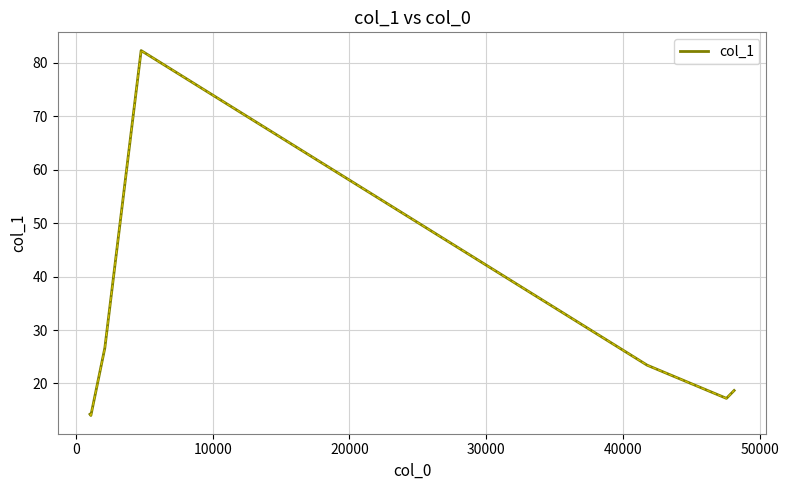

How many interior local peaks (higher than both neighbors) does the data have?

1